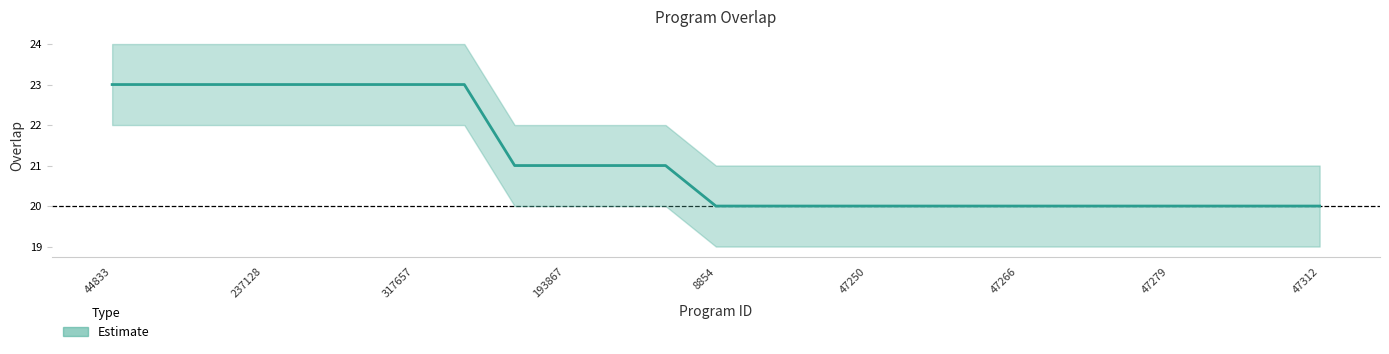

The value at 47275 is 20. True or false?

True